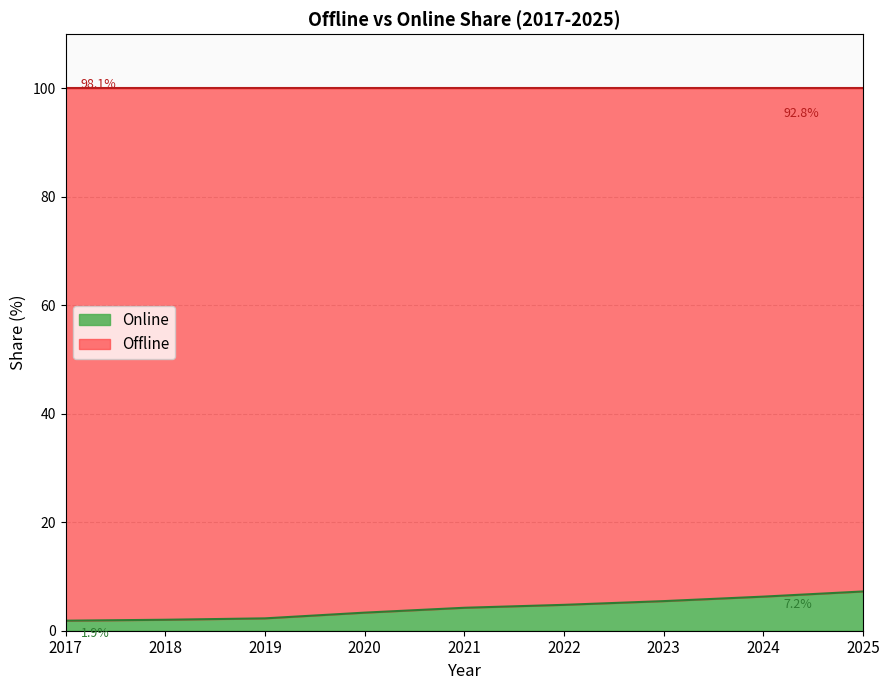

What is the average value?

4.2